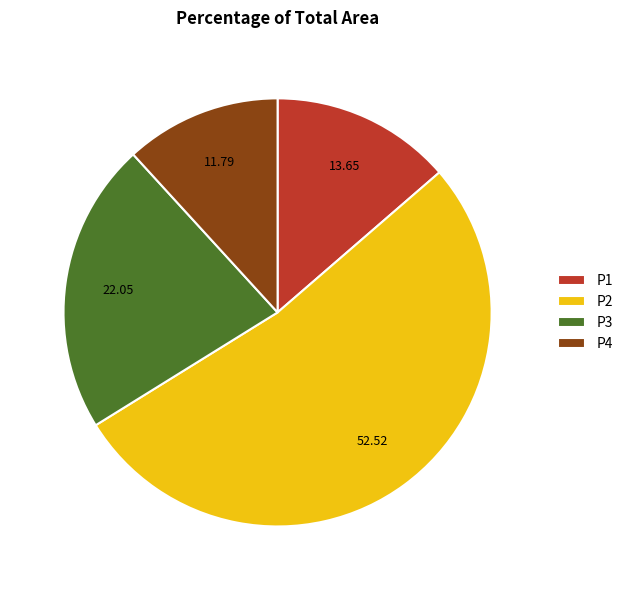

The P1 slice represents 14% of the pie. True or false?

True